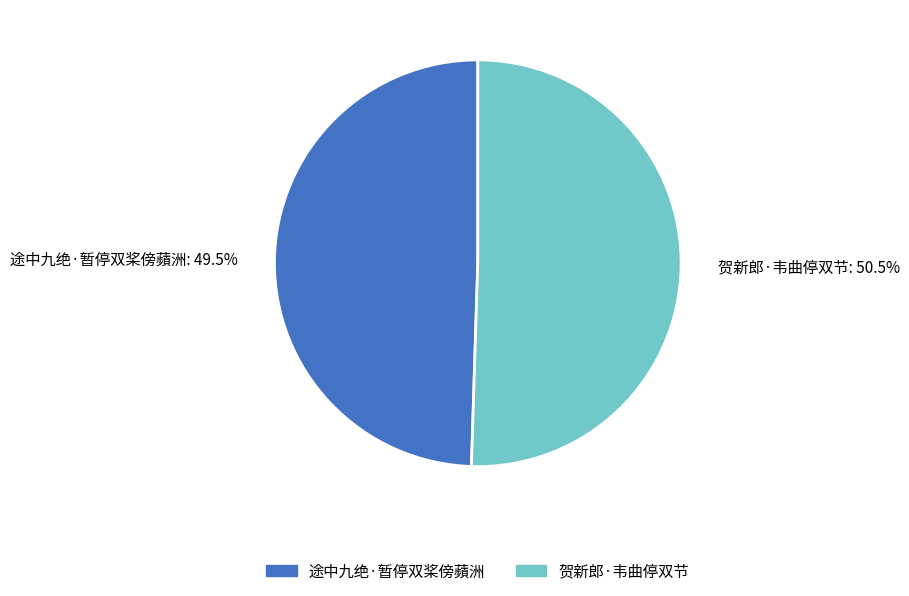

What is the smallest slice in the pie chart?

途中九绝·暂停双桨傍蘋洲